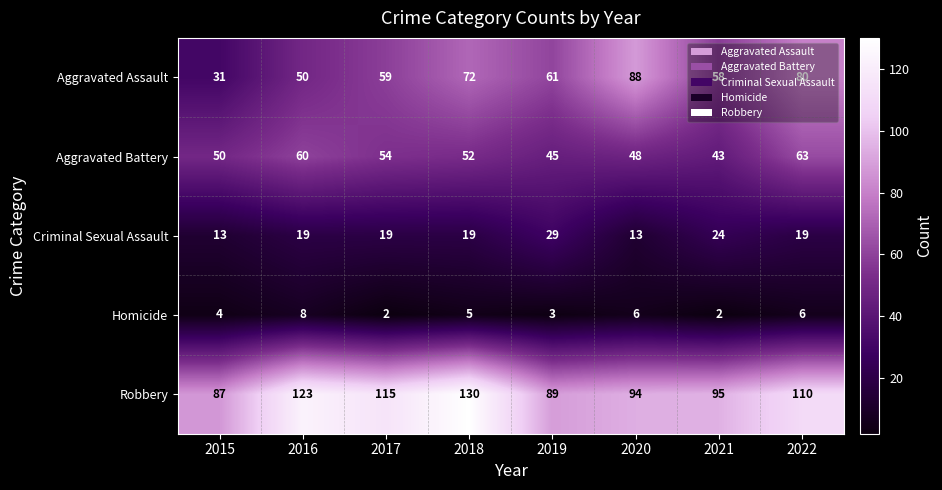

Which series has the largest total across all categories?

Robbery